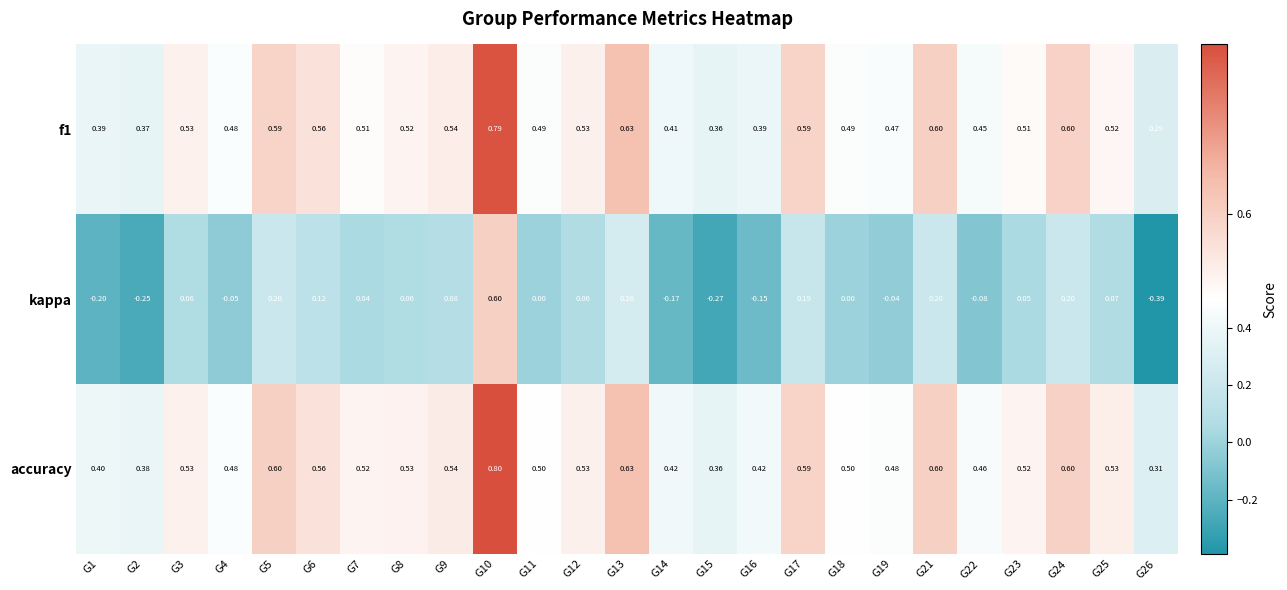

Is it true that f1 equals 0.9 at G21?

False